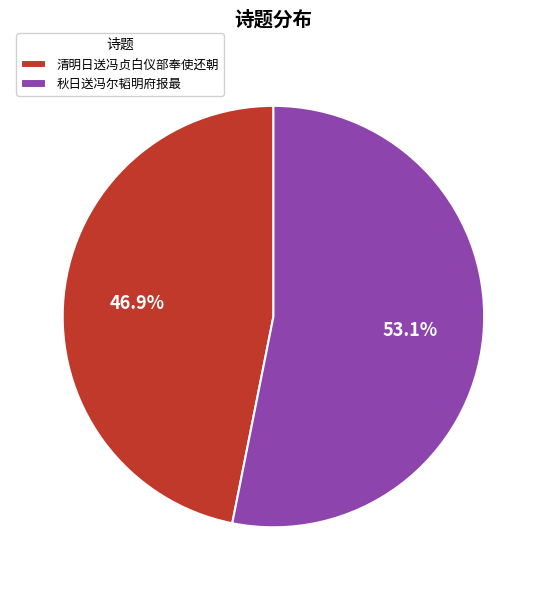

The 清明日送冯贞白仪部奉使还朝 slice represents 38% of the pie. True or false?

False